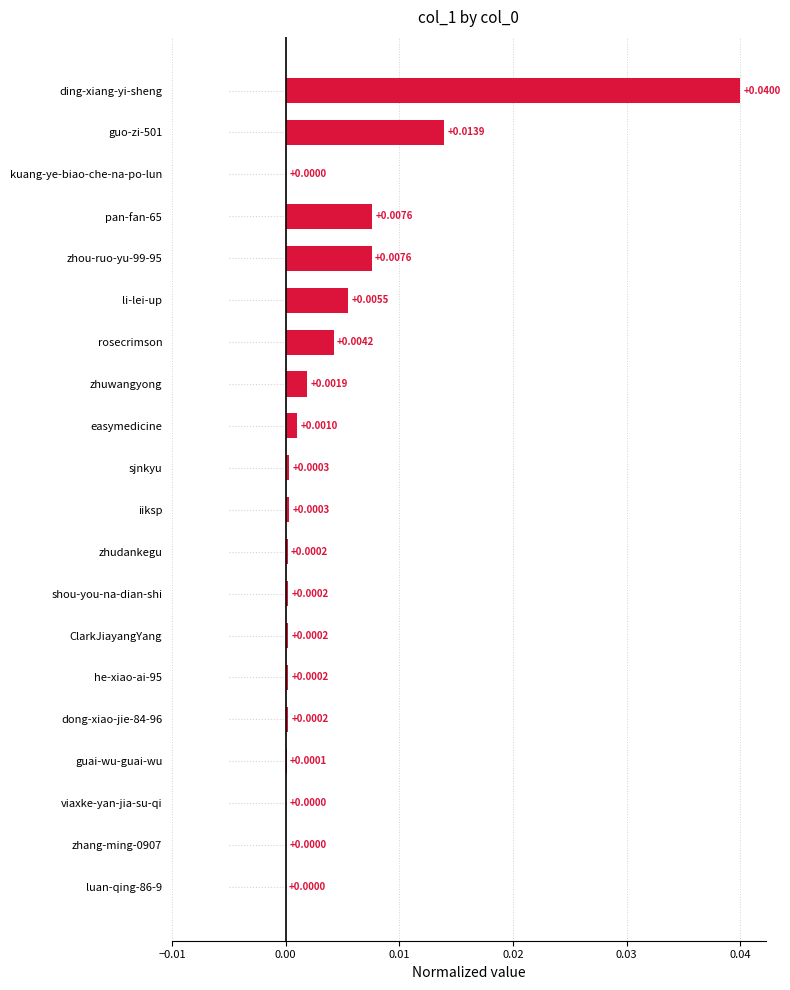

How many series are shown in this chart?

1